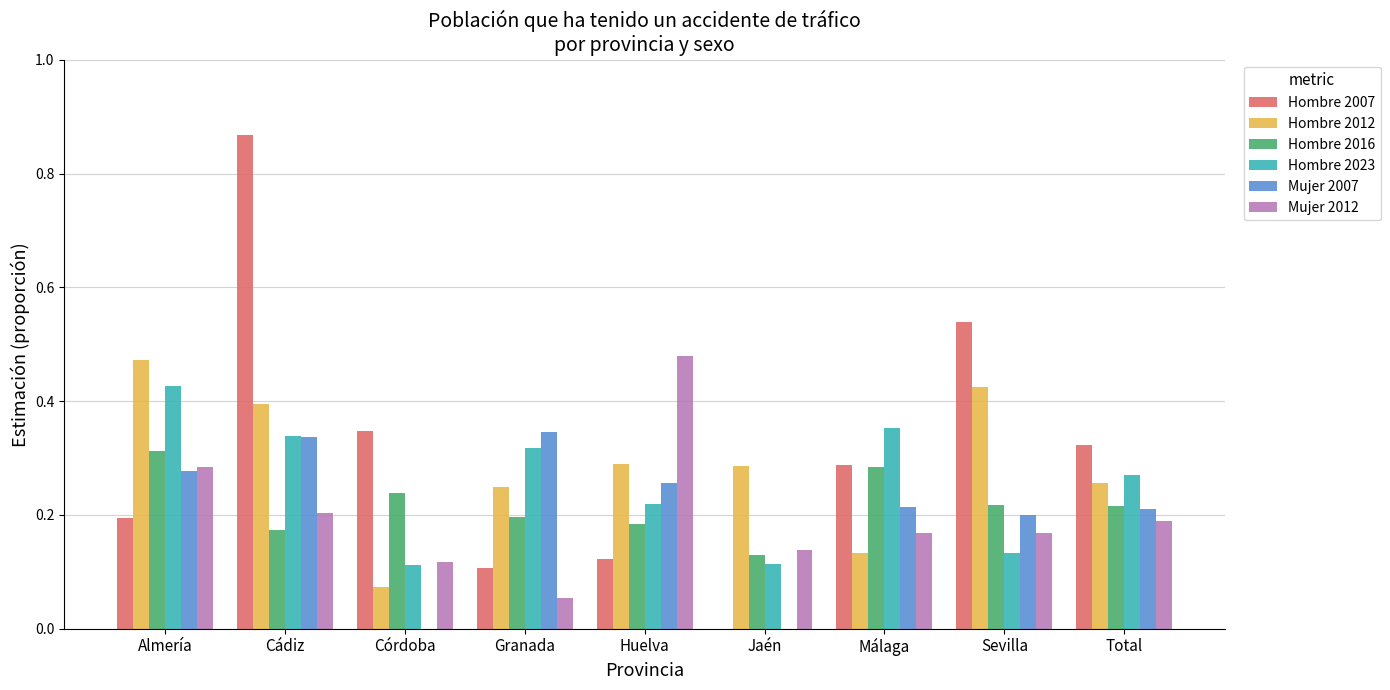

How many categories are shown in the chart?

9